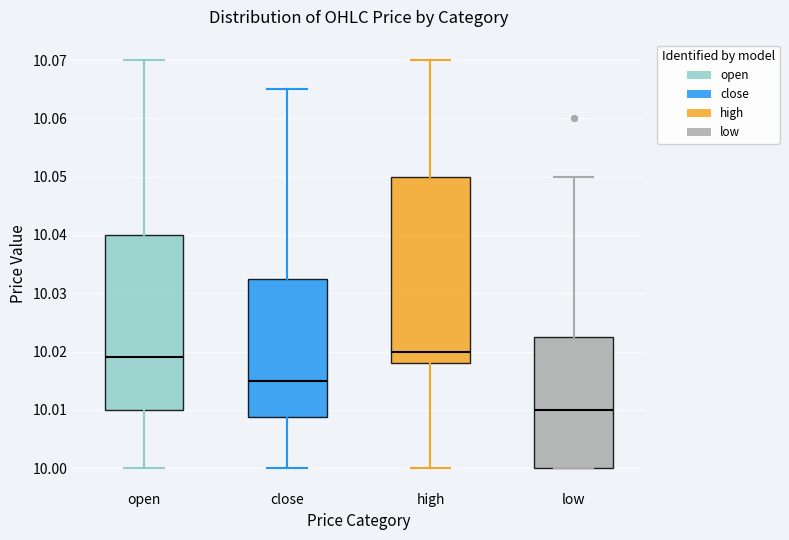

Where is the upper edge of the box for high on the y-axis? The values are not printed on the chart, so give them approximately, as read against the axis.

10.050